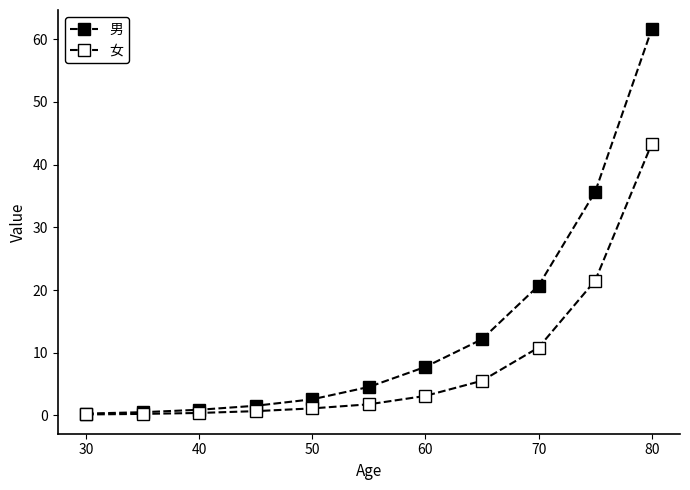

Does the chart have visible grid lines?

No